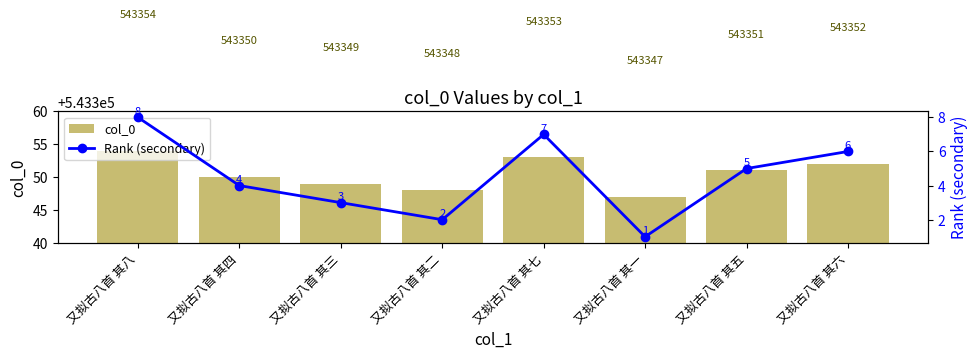

Does the chart contain any negative values?

No